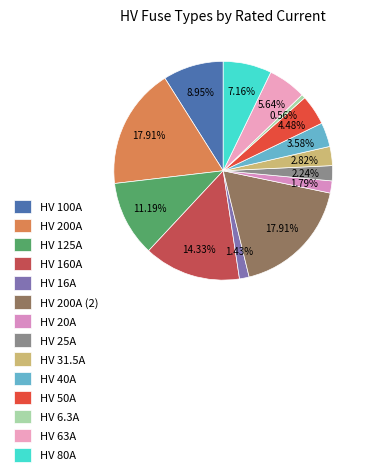

To the nearest percent, what portion does HV 16A represent?

1%